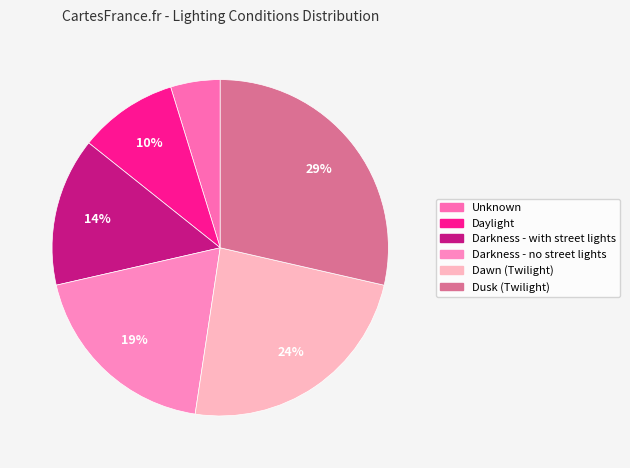

Rank the categories by value from highest to lowest.

Dusk (Twilight), Dawn (Twilight), Darkness - no street lights, Darkness - with street lights, Daylight, Unknown